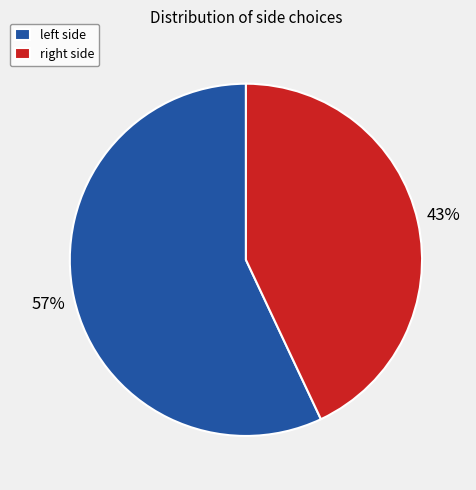

Which slice is the smallest?

right